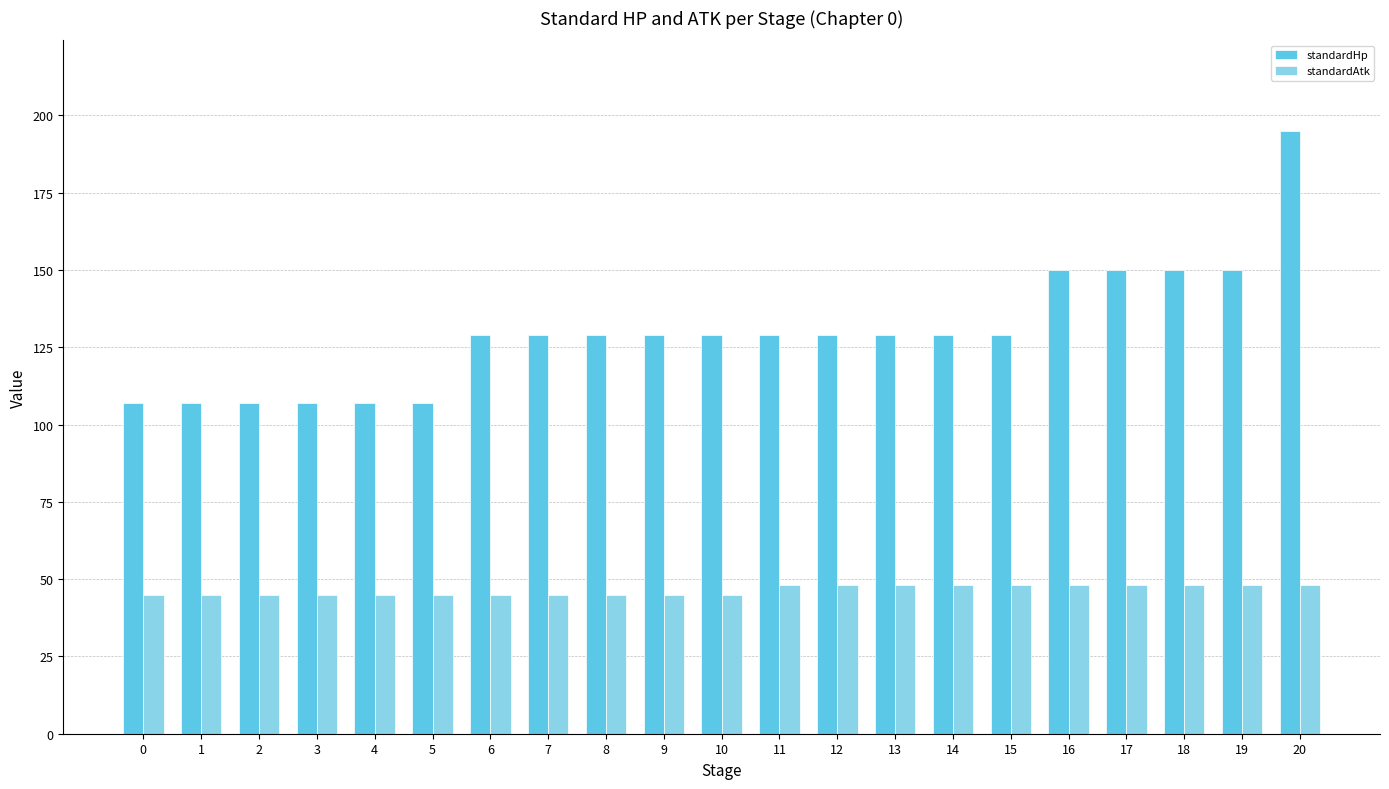

What is the total value across all series at 19?

198